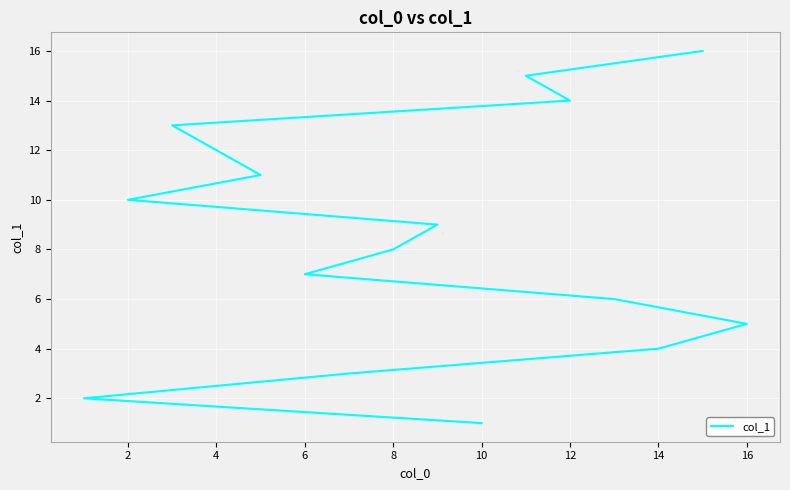

How many lines are shown in the chart?

1